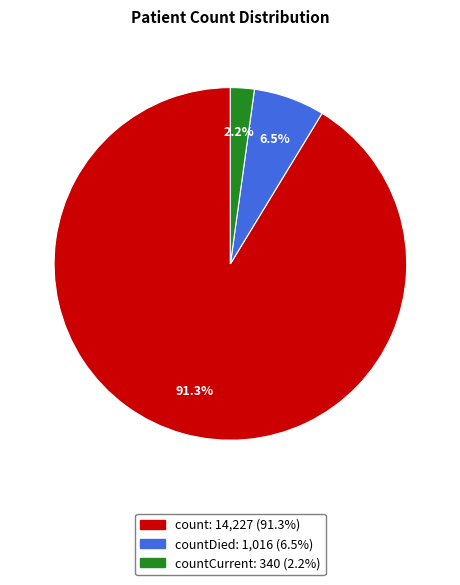

Is there a majority slice in this chart?

Yes